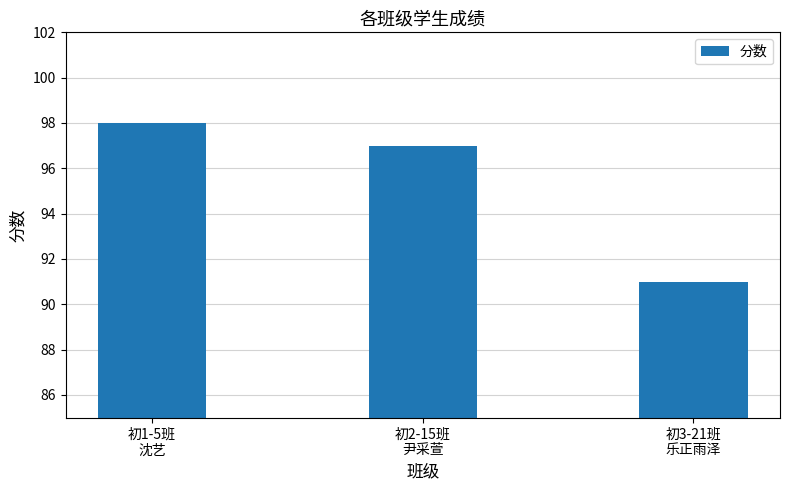

What is the label of the 3rd bar from the right?

初1-5班
沈艺